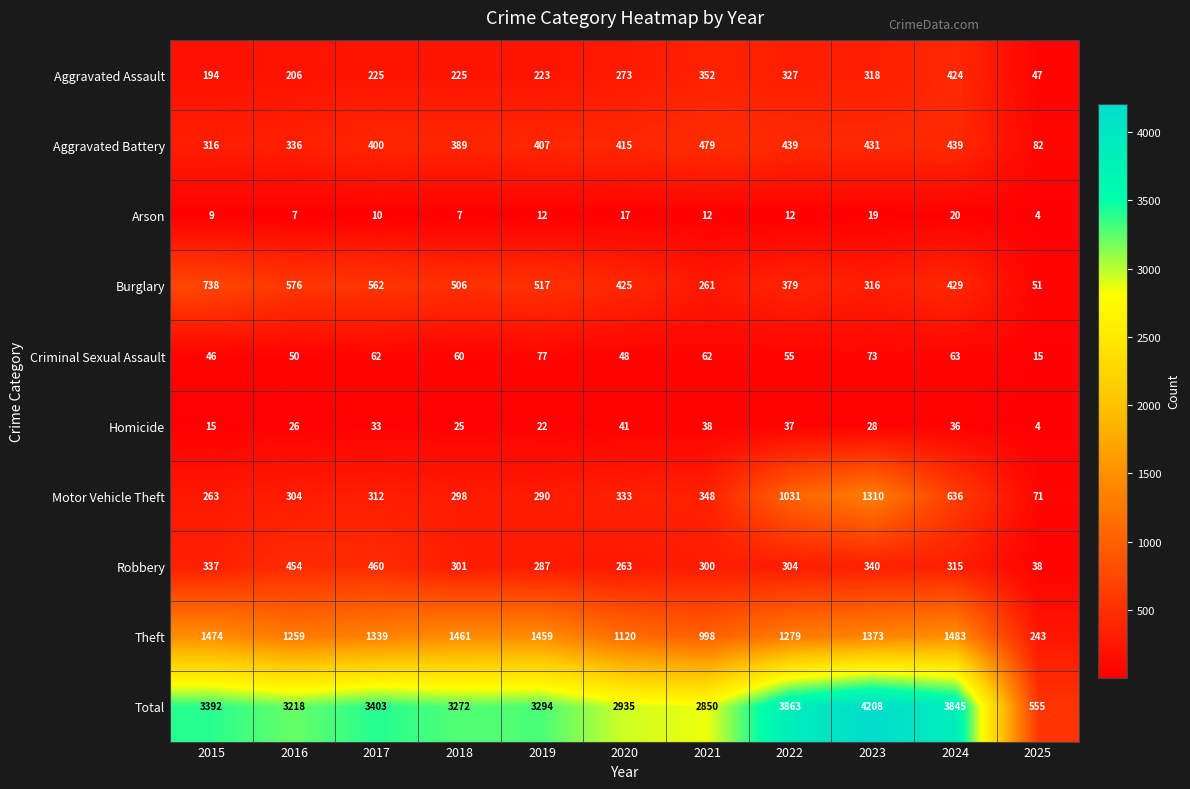

How many series are shown in this chart?

10